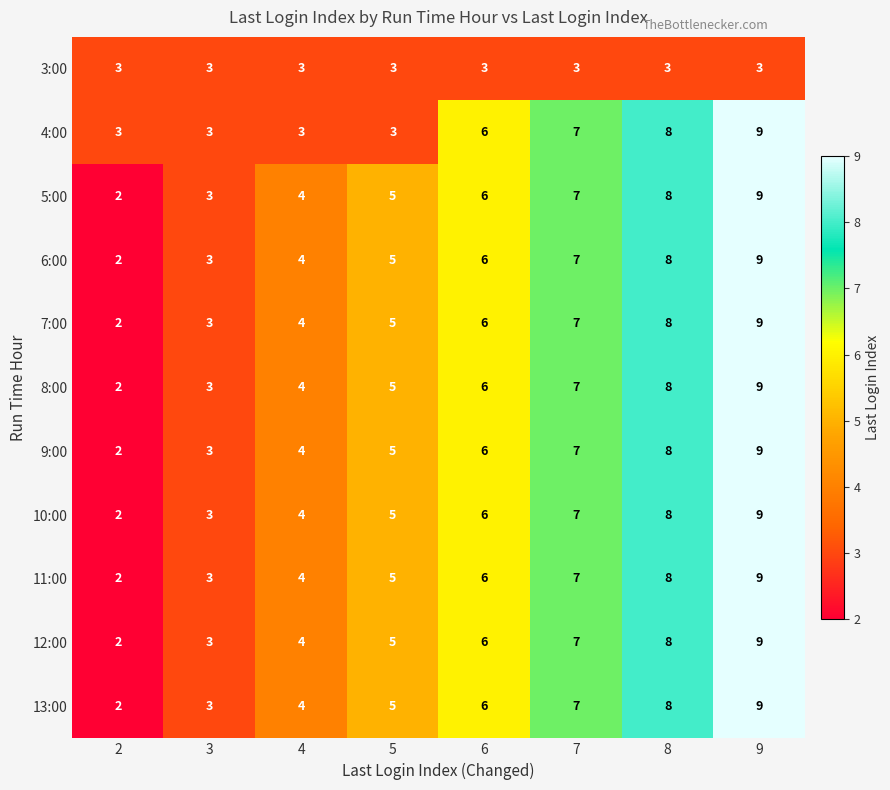

What is the difference between the highest and lowest values at 9?

6